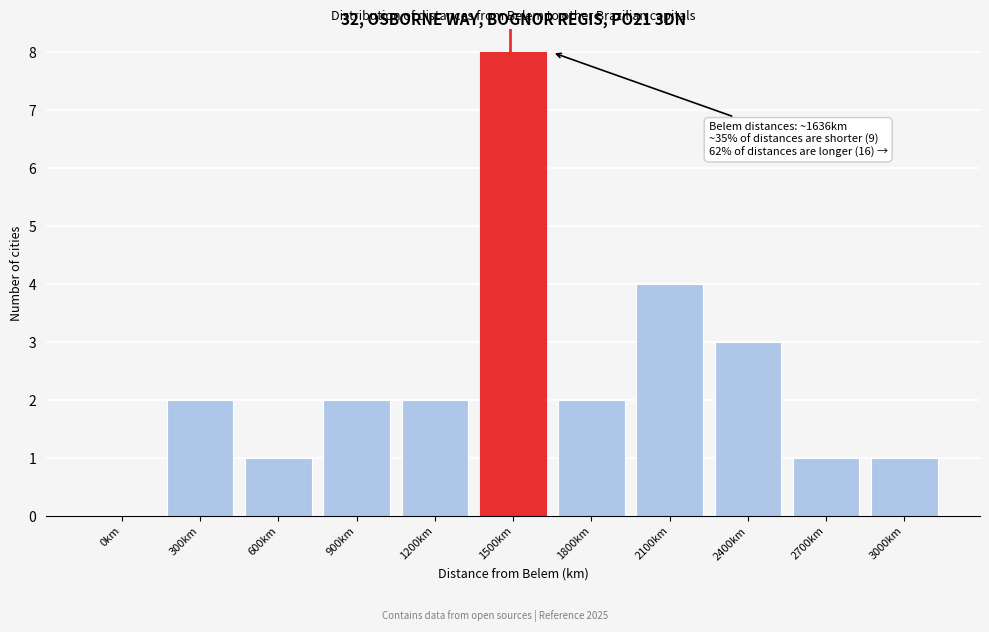

Reading left to right, what are all the values shown in this chart?

0km=0	300km=2	600km=1	900km=2	1200km=2	1500km=8	1800km=2	2100km=4	2400km=3	2700km=1	3000km=1